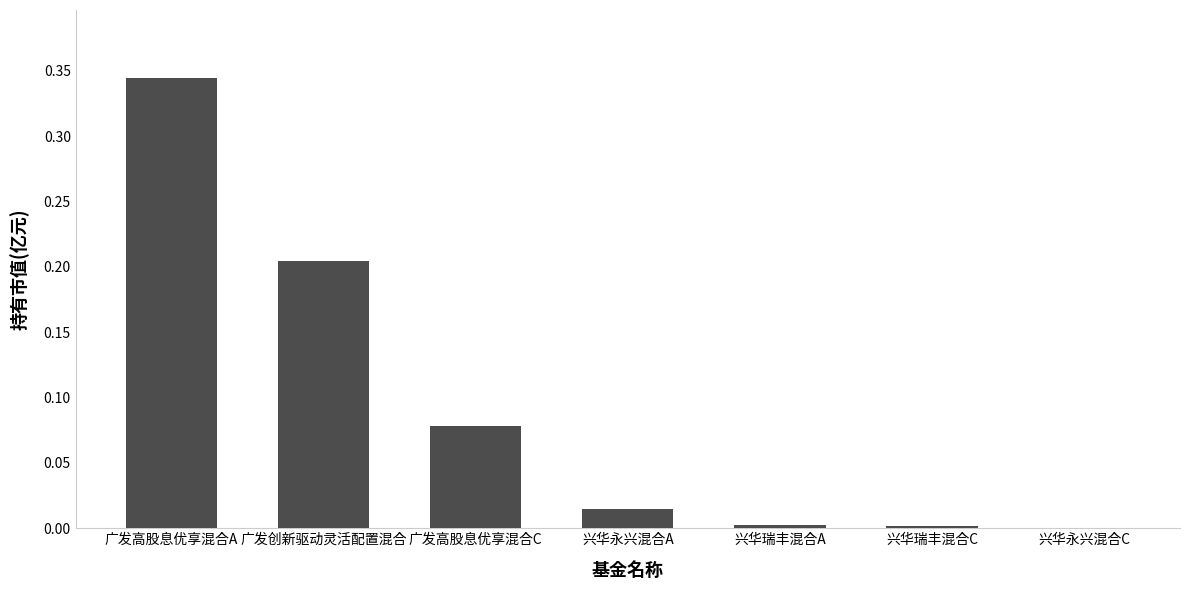

Is it true that the value at 兴华瑞丰混合C is 0.0?

True